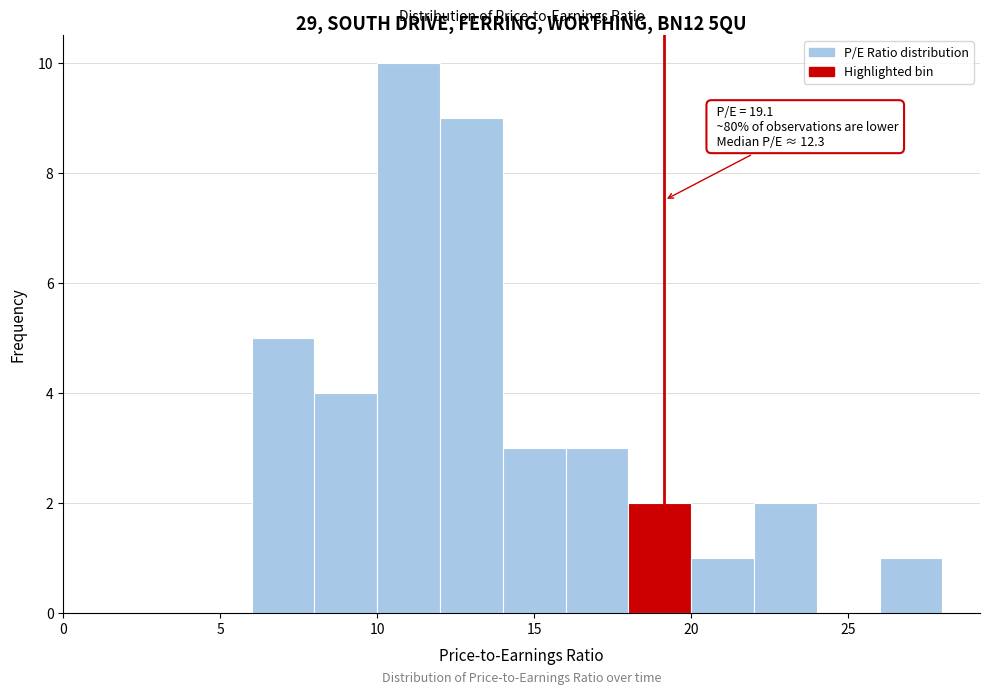

Which range on the x-axis has the tallest bar?

10 to 12